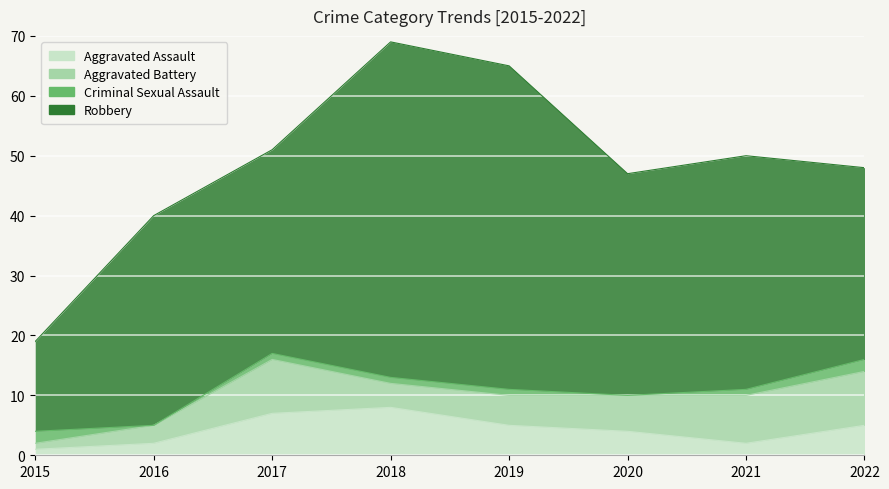

At which category is the sum across all series the highest?

2018